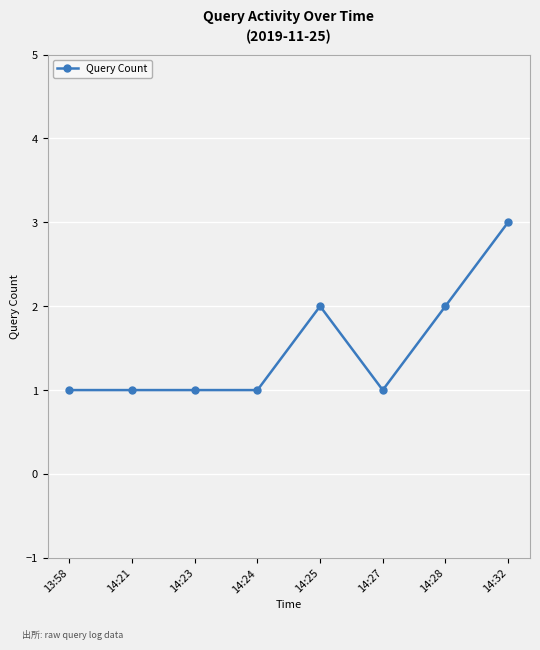

The chart shows a value of 0 at 14:27. True or false?

False